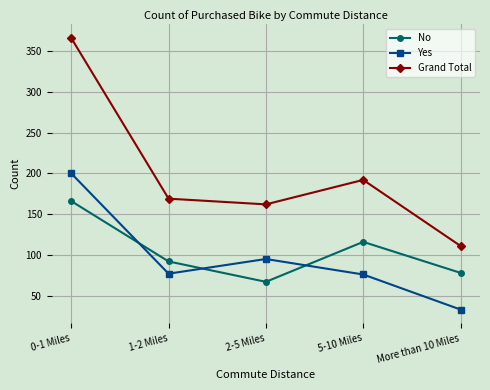

True or false: Yes has a value of 77 at 1-2 Miles.

True